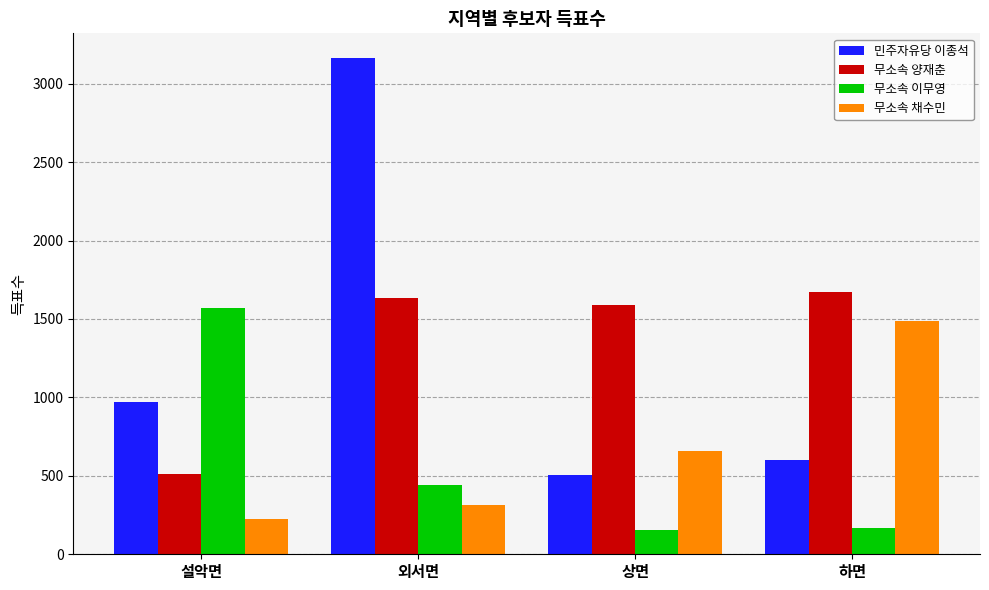

Which series has the largest total across all categories?

무소속 양재춘